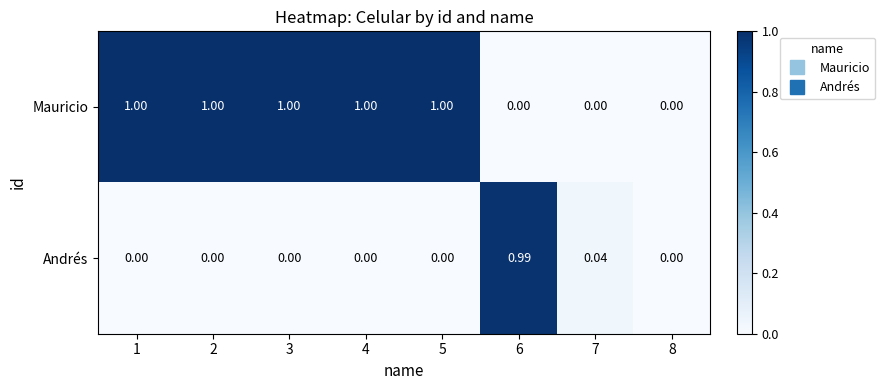

Which series has the largest range (max minus min)?

Mauricio